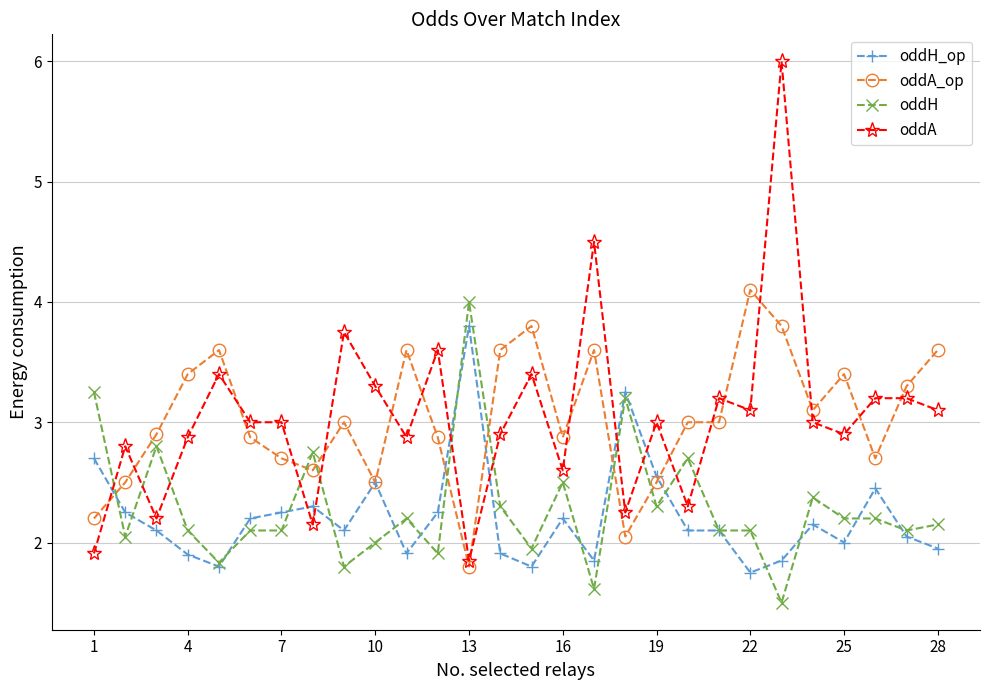

What is the value of the oddA point at the 7th from the left?

3.0